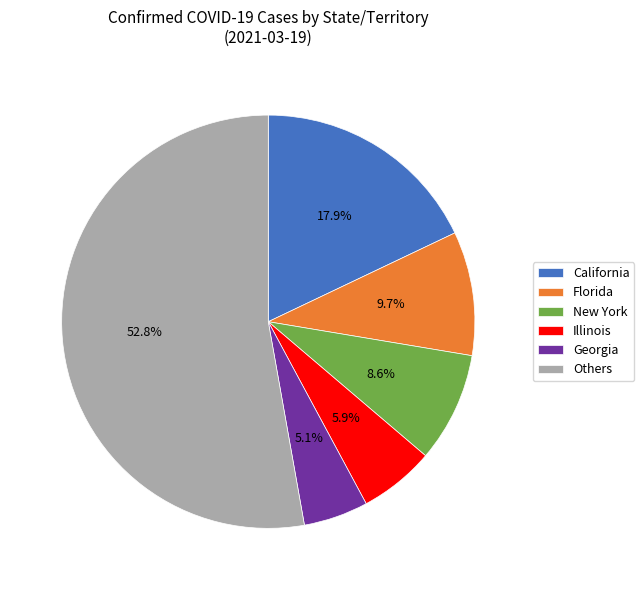

What is the ratio of the value at Others to the value at Illinois?

8.9